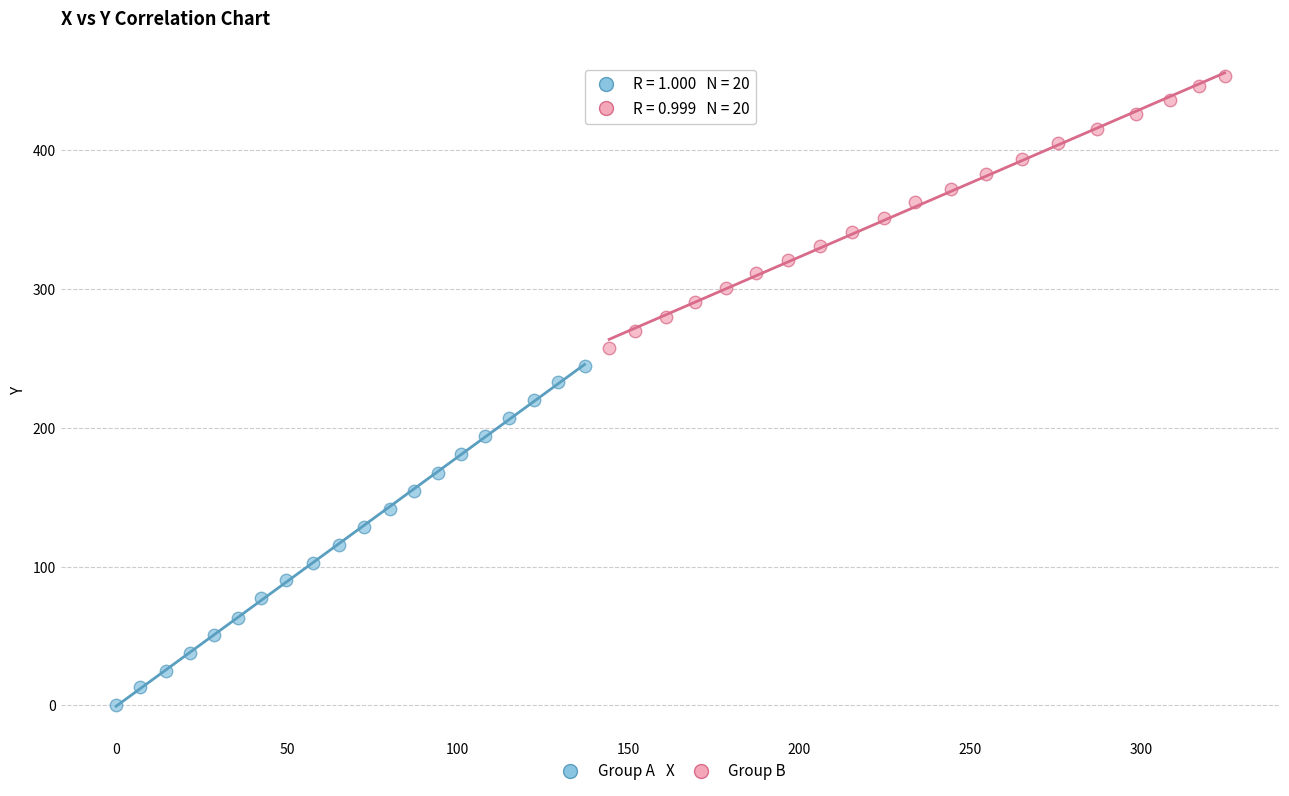

Which series contains the lowest Y value?

Group A